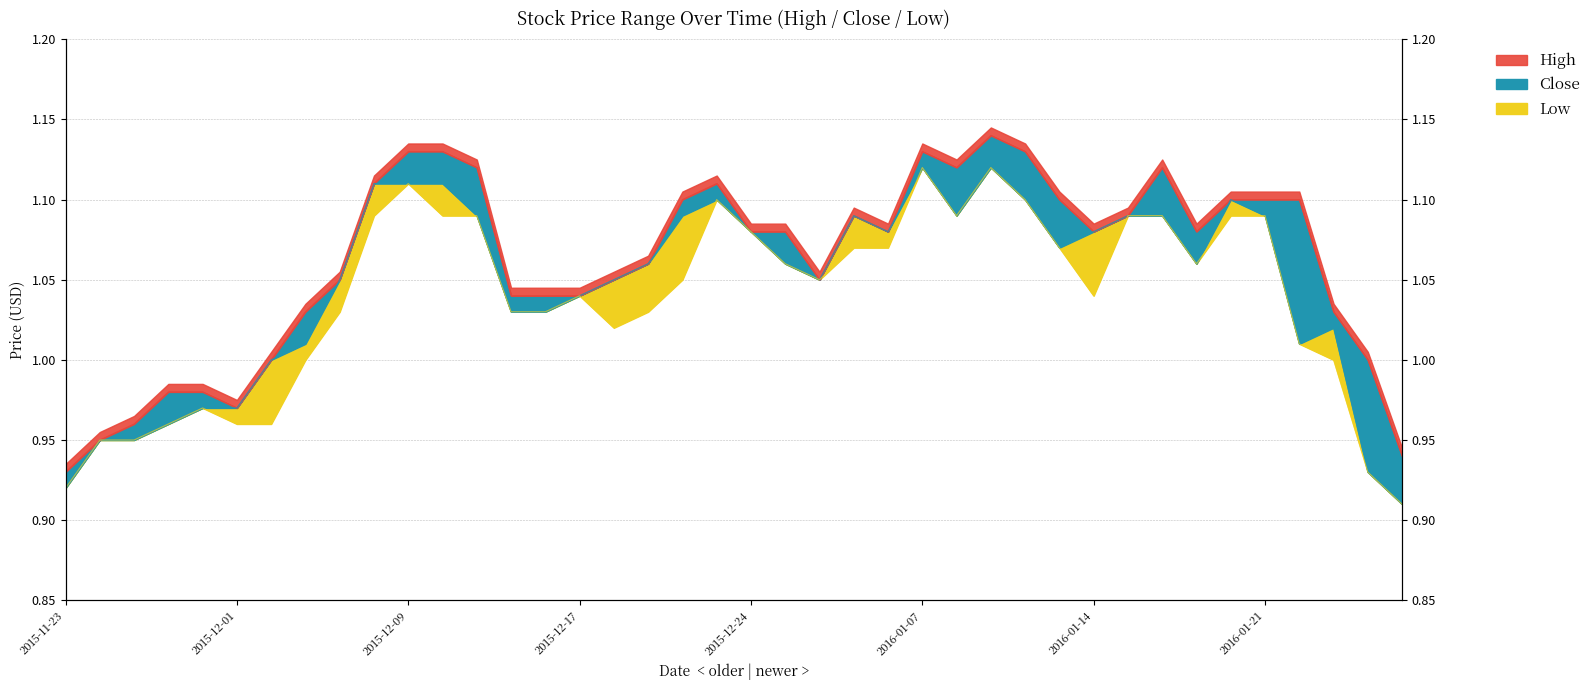

True or false: Low and High intersect in this chart.

False